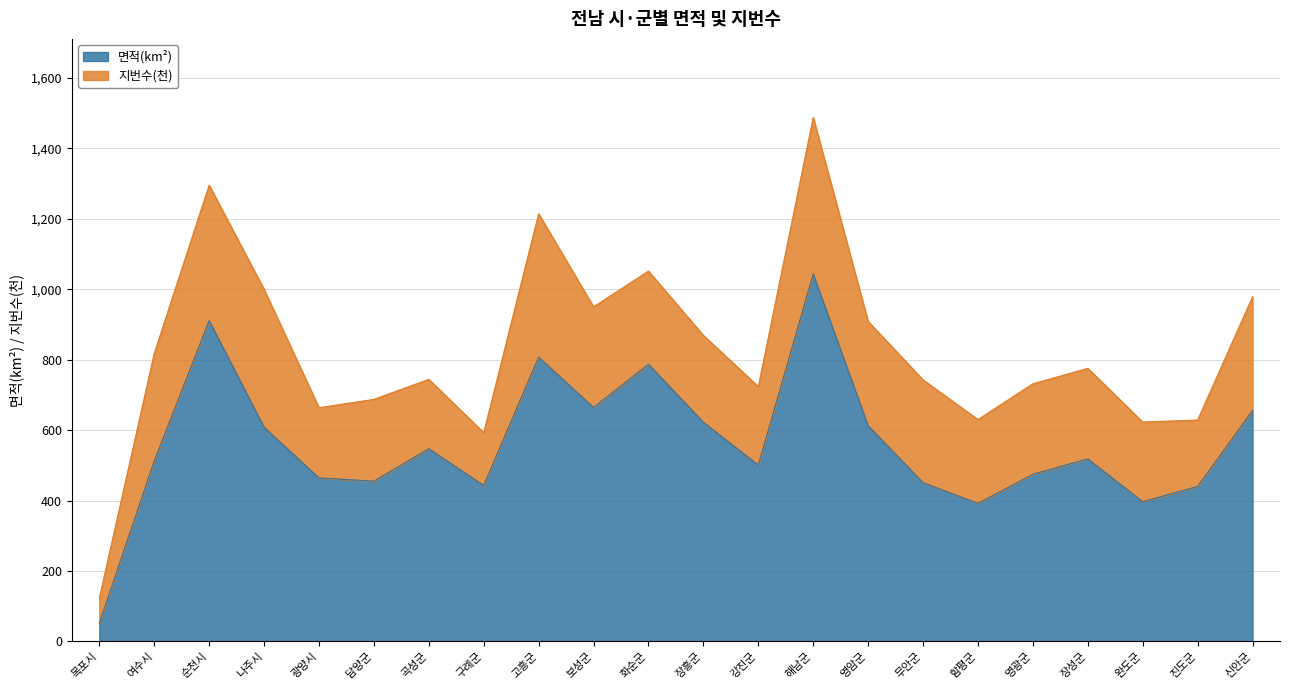

What is the minimum value shown in the chart?

51.7